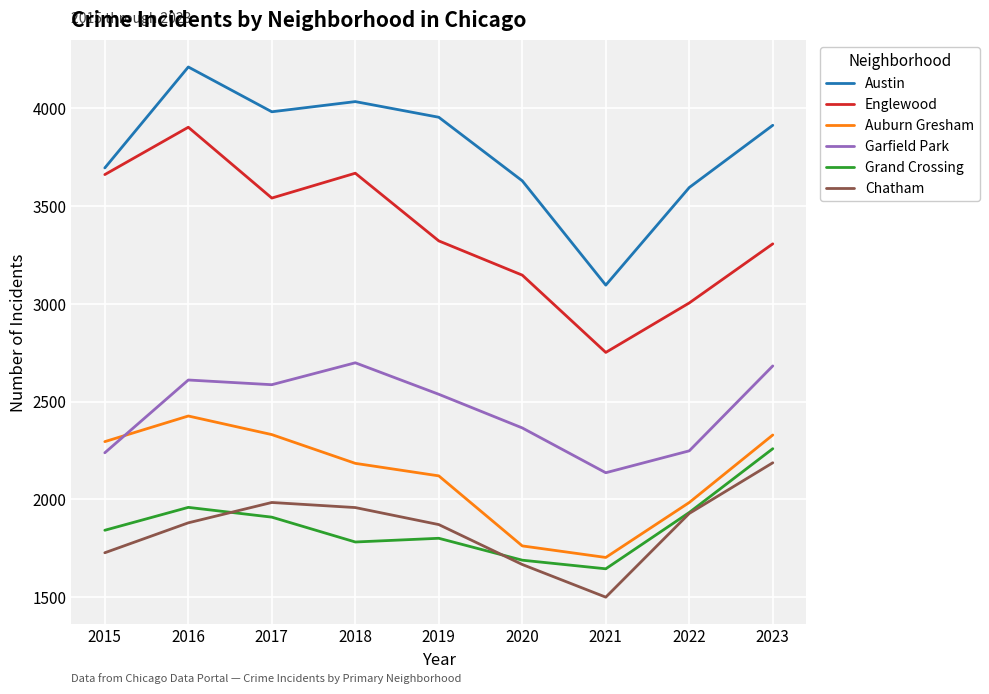

Which series has the largest range (max minus min)?

Englewood